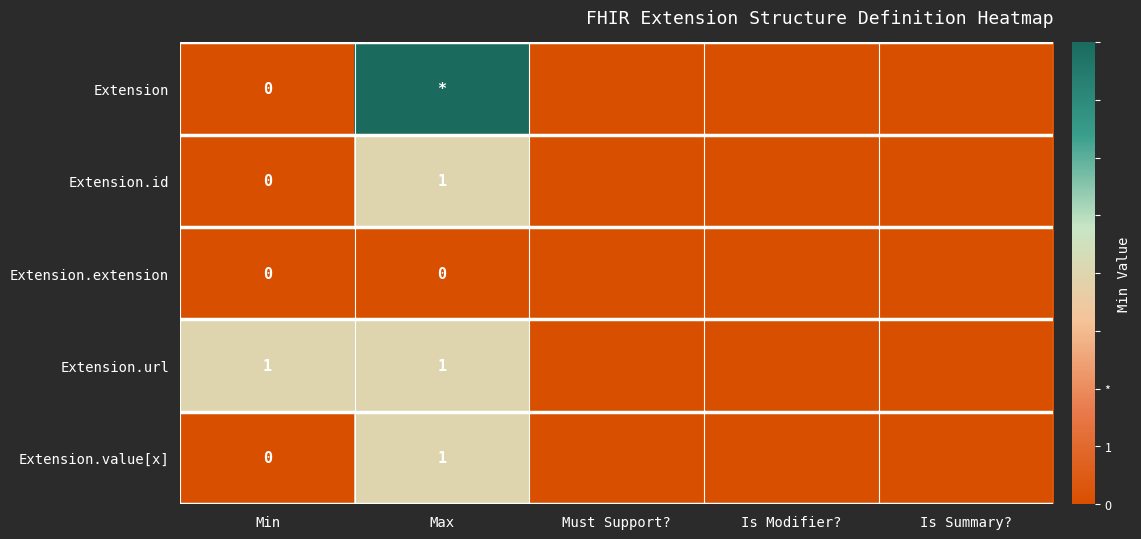

Between Is Modifier? and Is Summary?, which is larger?

Is Modifier?